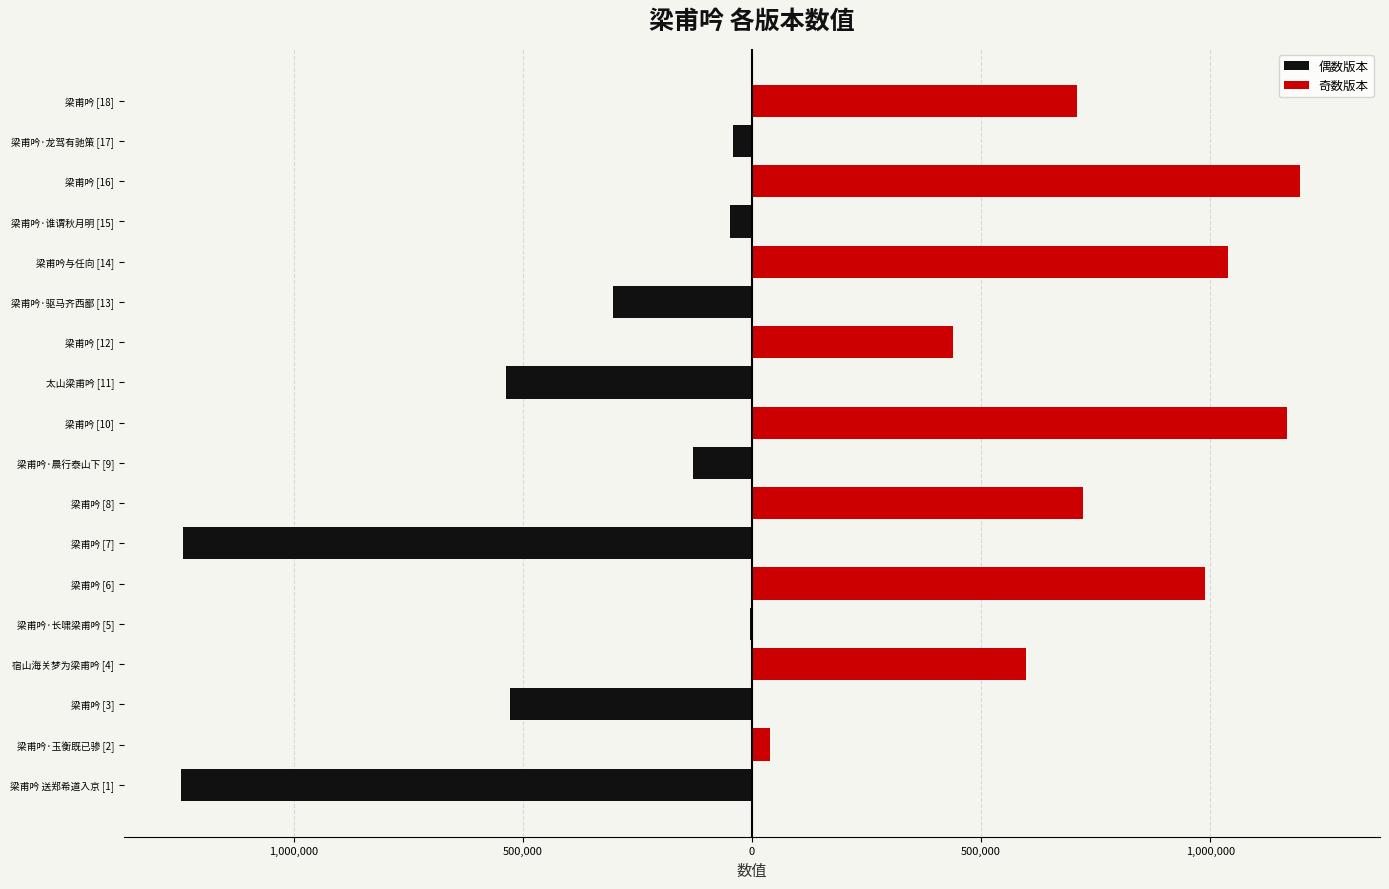

What are all the series names shown in the legend?

偶数版本, 奇数版本